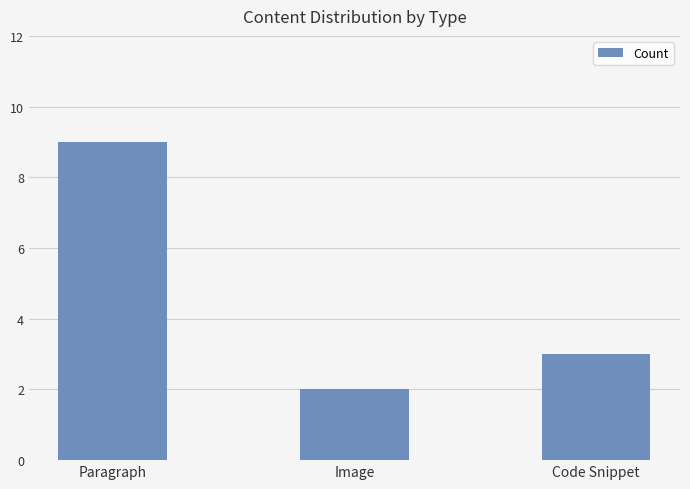

What is the sum of all values?

14